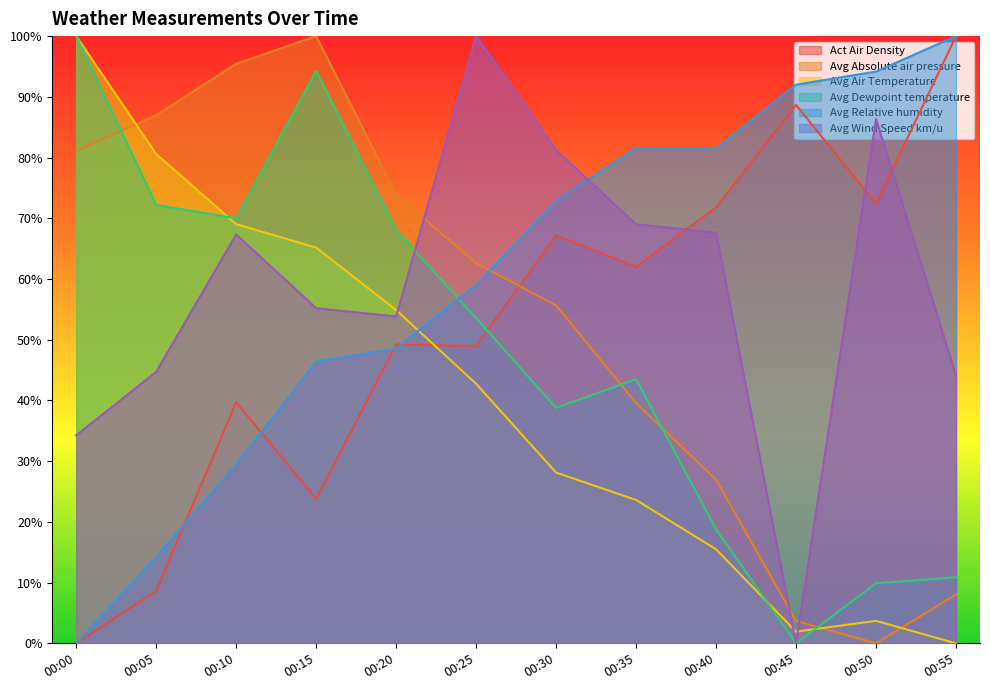

Is it true that Avg Absolute air pressure equals 128.2 at 00:10?

False